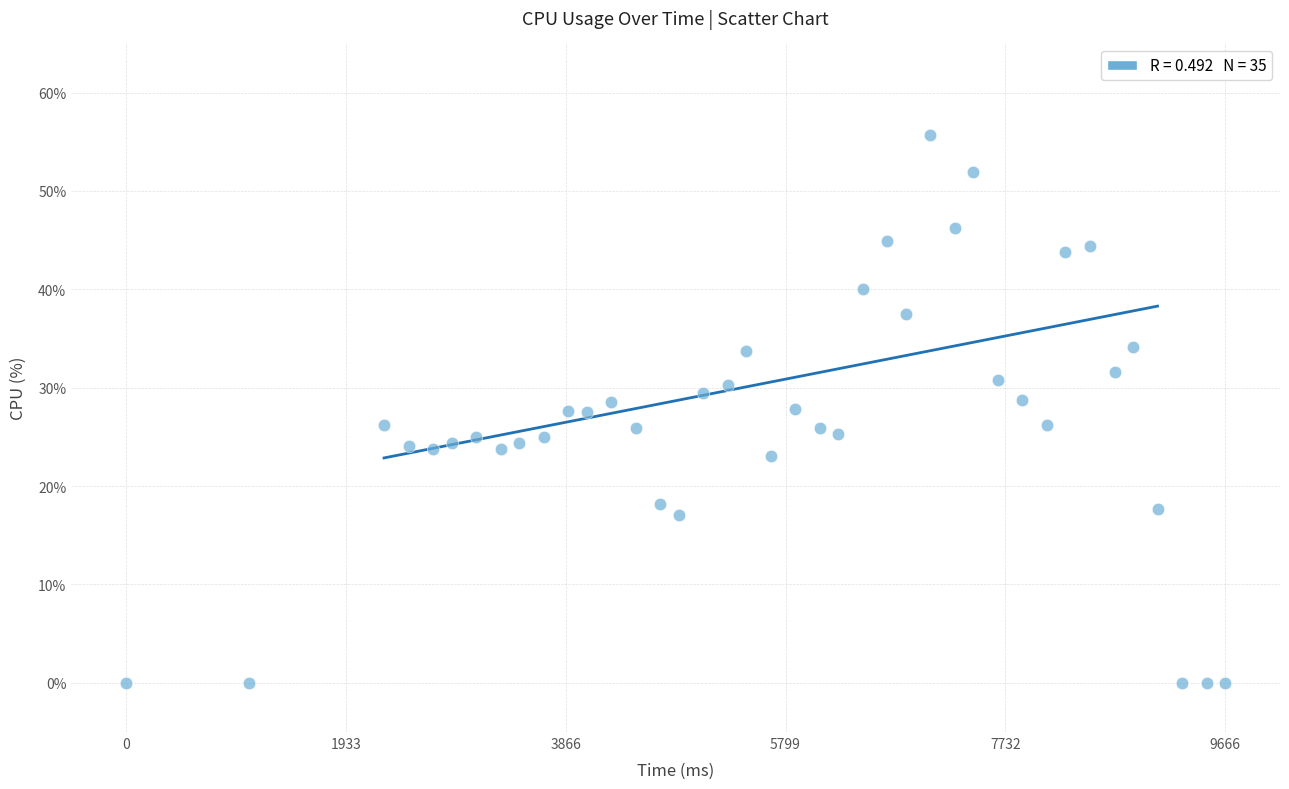

What is the range of Y values (max minus min)?

55.7